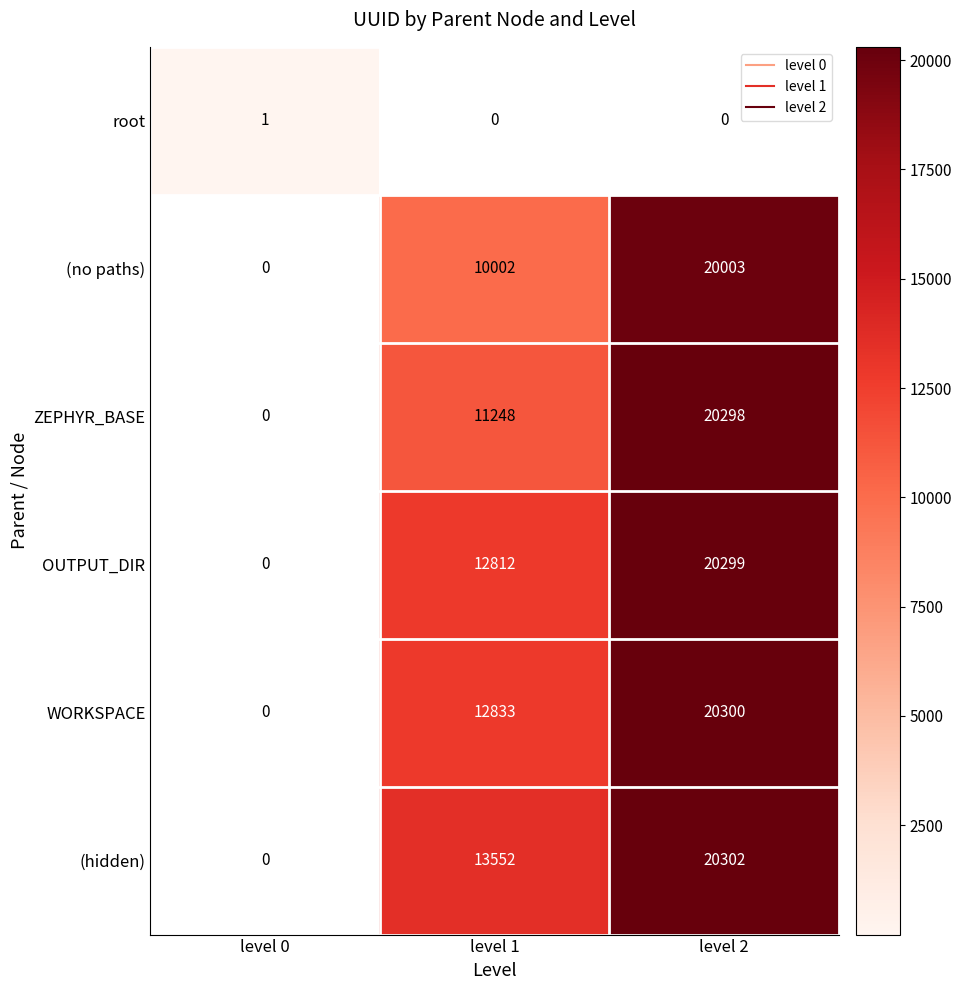

At which label is (hidden) closest to 10151?

level 1